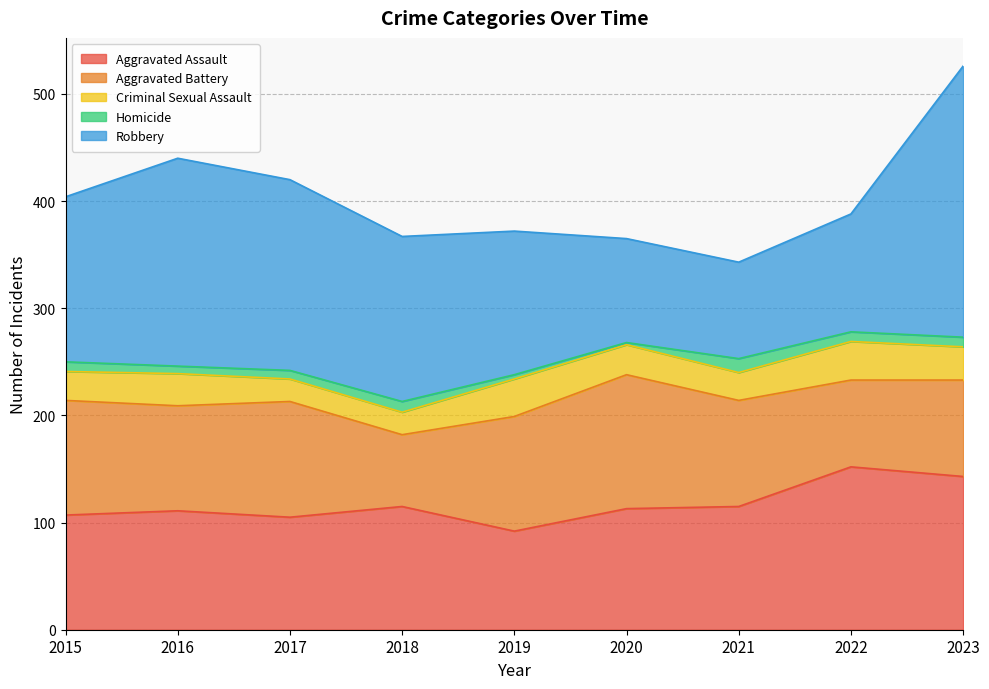

Reading left to right, extract all data points from this chart.

Aggravated Assault: 2015=107	2016=111	2017=105	2018=115	2019=92	2020=113	2021=115	2022=152	2023=143
Aggravated Battery: 2015=107	2016=98	2017=108	2018=67	2019=107	2020=125	2021=99	2022=81	2023=90
Criminal Sexual Assault: 2015=27	2016=30	2017=21	2018=21	2019=35	2020=28	2021=26	2022=36	2023=31
Homicide: 2015=9	2016=7	2017=8	2018=10	2019=4	2020=2	2021=13	2022=9	2023=9
Robbery: 2015=154	2016=194	2017=178	2018=154	2019=134	2020=97	2021=90	2022=110	2023=253